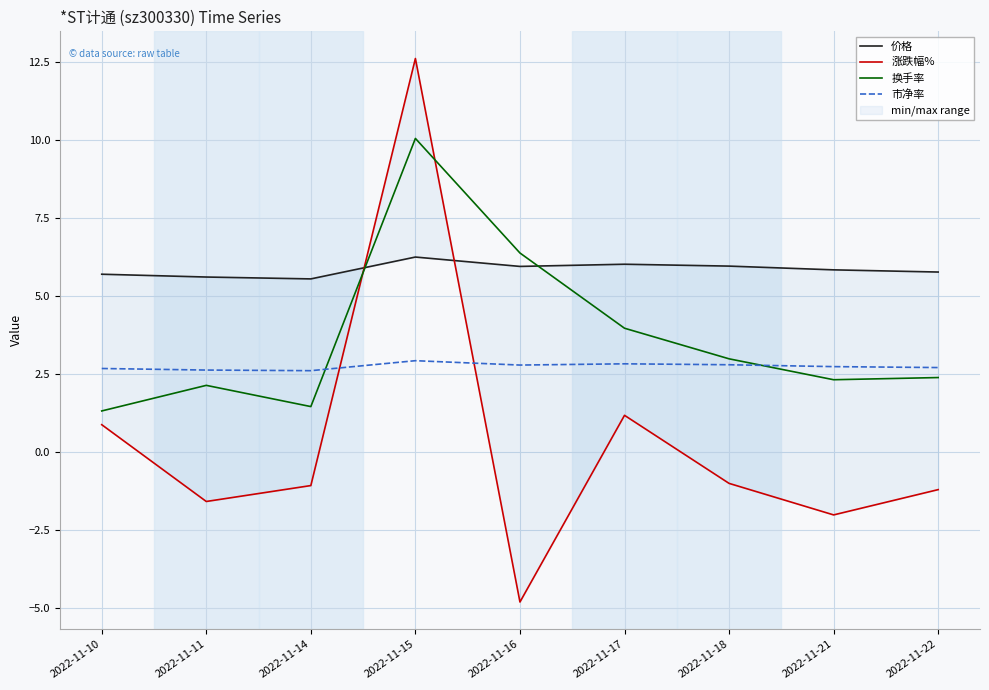

What is the minimum value for 市净率?

2.6